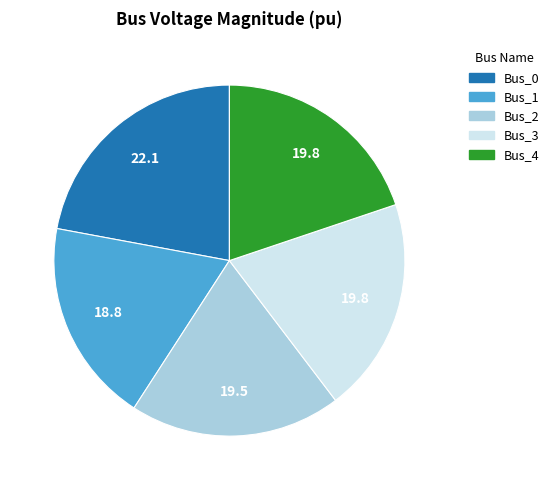

Do Bus_1 and Bus_2 together represent more than half of the pie?

No